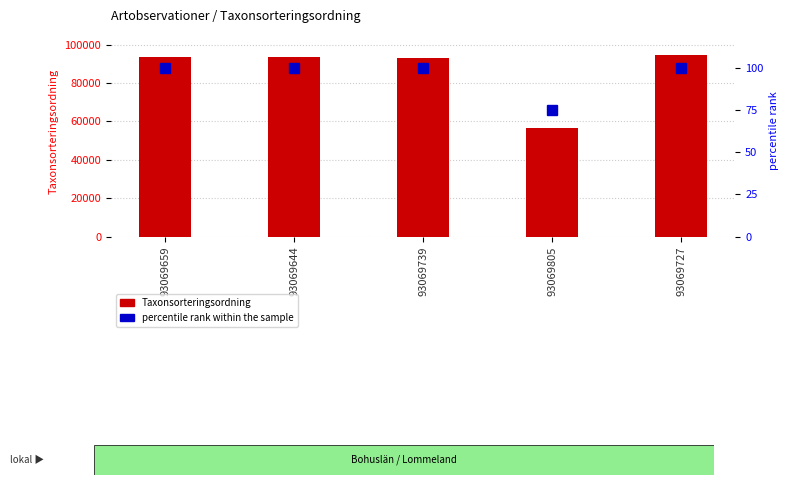

Reading right to left, list all the values displayed in this chart.

Taxonsorteringsordning (count): 93069727=94838	93069805=56411	93069739=93054	93069644=93375	93069659=93375
percentile rank within the sample: 93069727=100	93069805=75	93069739=100	93069644=100	93069659=100